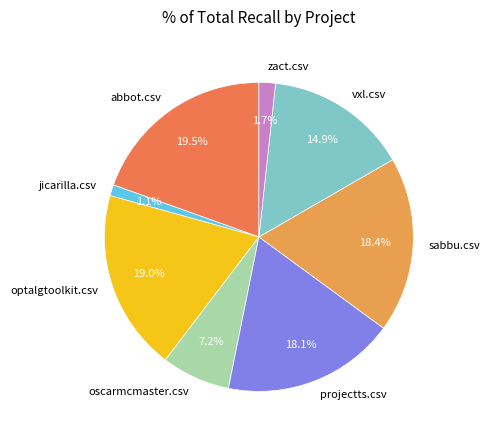

Is the sum of oscarmcmaster.csv and projectts.csv greater than half?

No